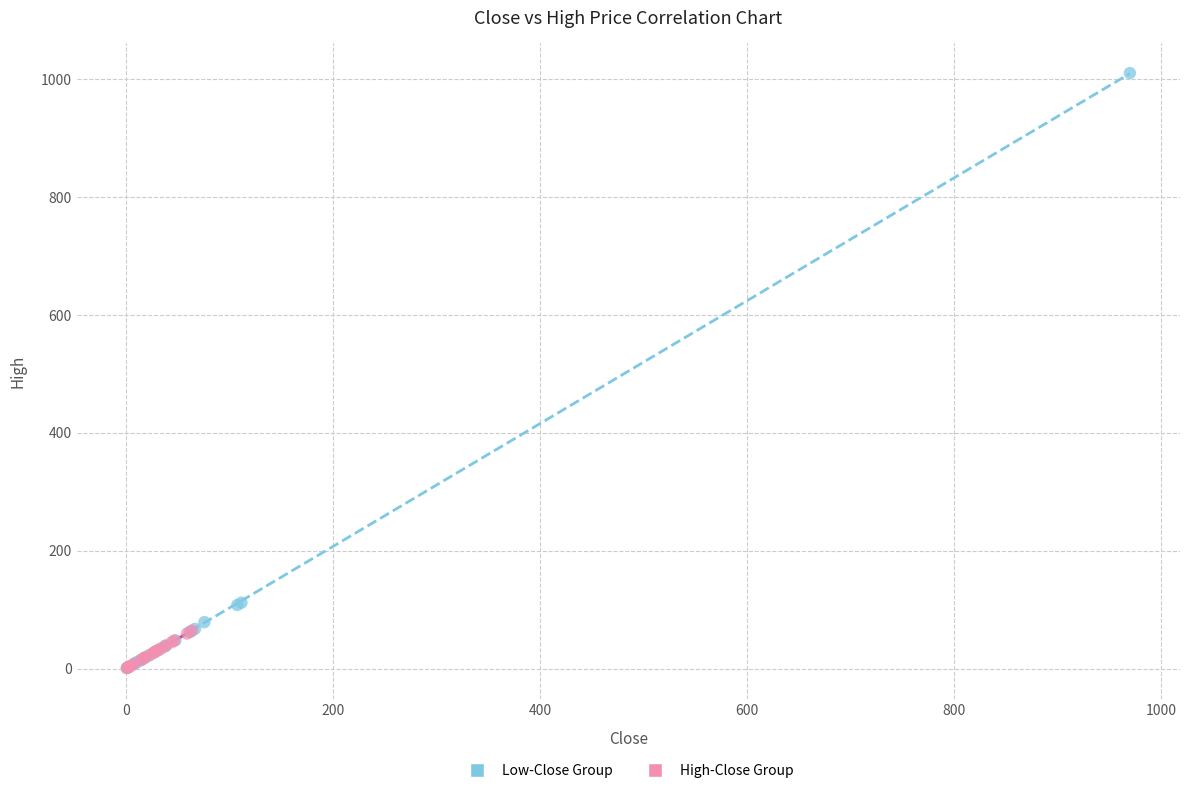

Which series has the largest Y range (max minus min)?

Low-Close Group